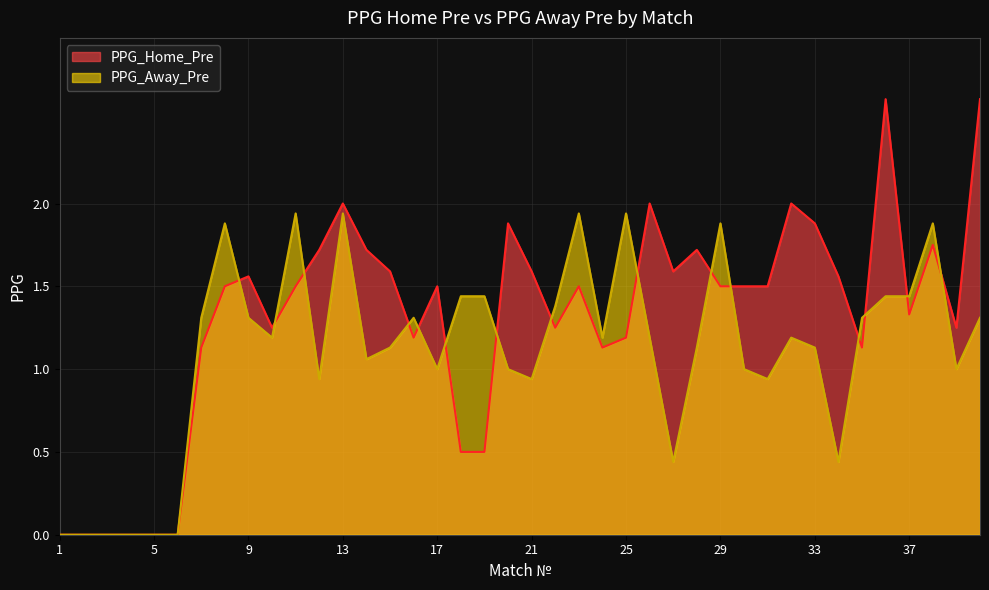

Between 6 and 11, which is larger?

11